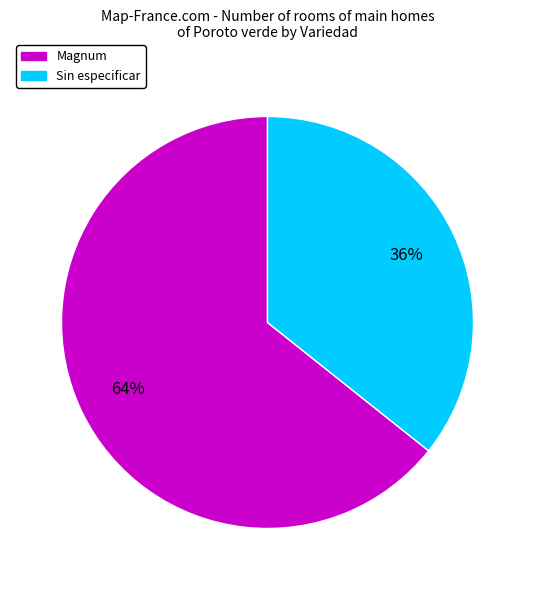

Does any single category account for the majority?

Yes